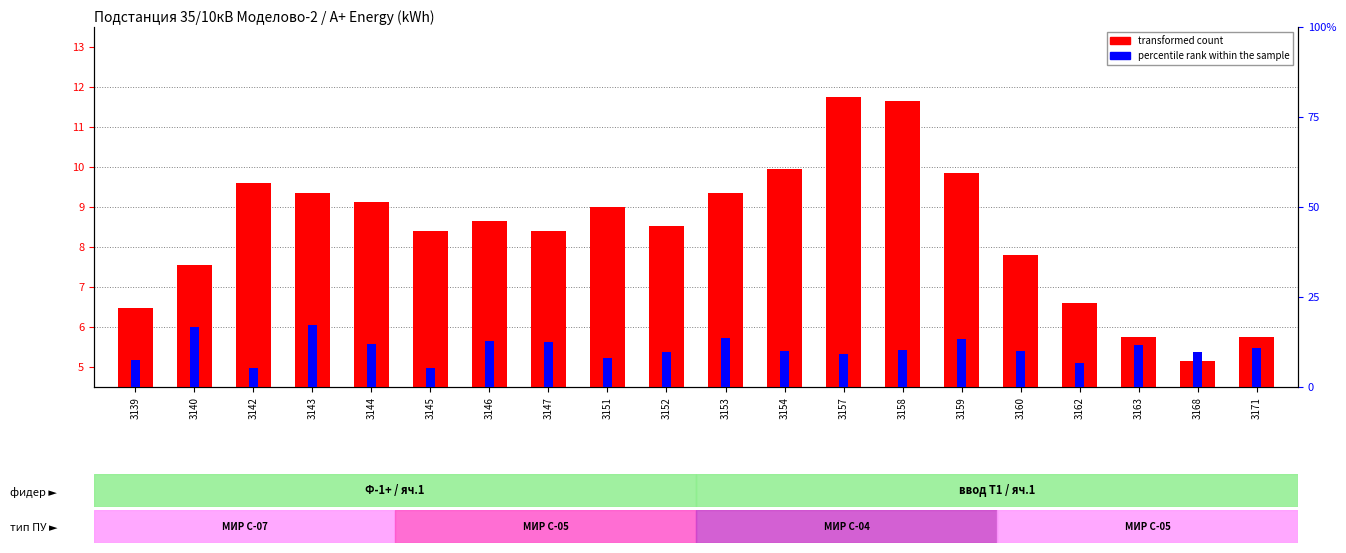

Which series changed the most between 3168 and 3171?

transformed count